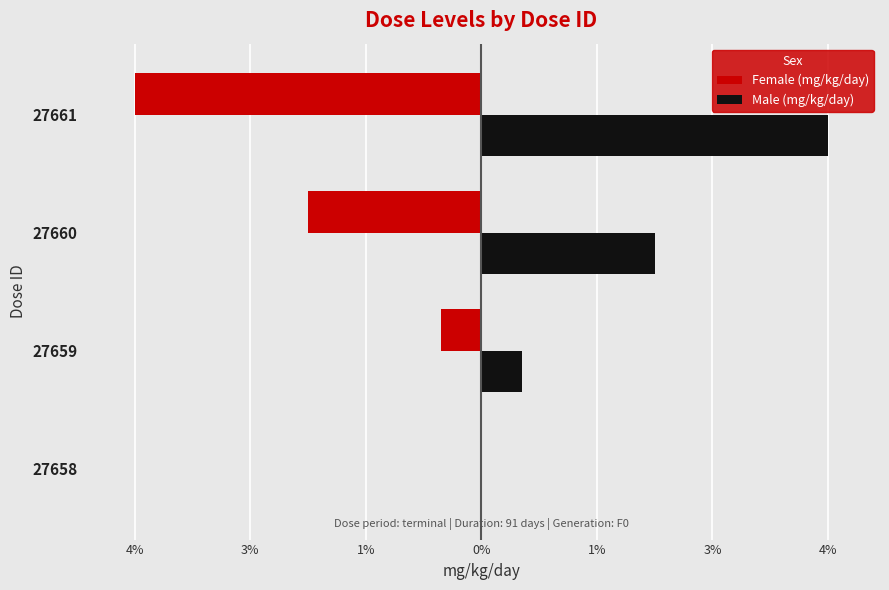

What are all the series names shown in the legend?

Female (mg/kg/day), Male (mg/kg/day)